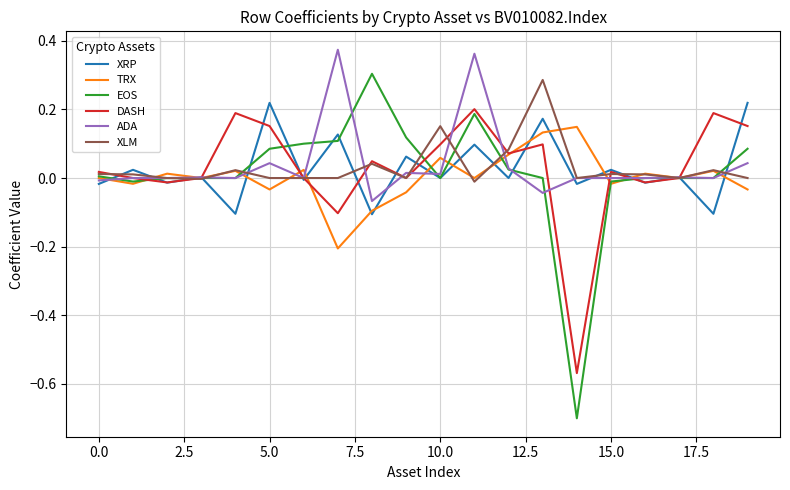

What is the minimum value for EOS?

-0.7